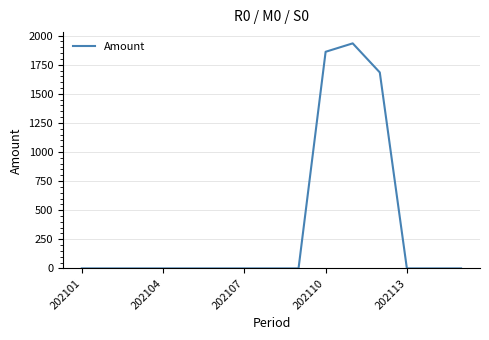

How many series are shown in this chart?

1